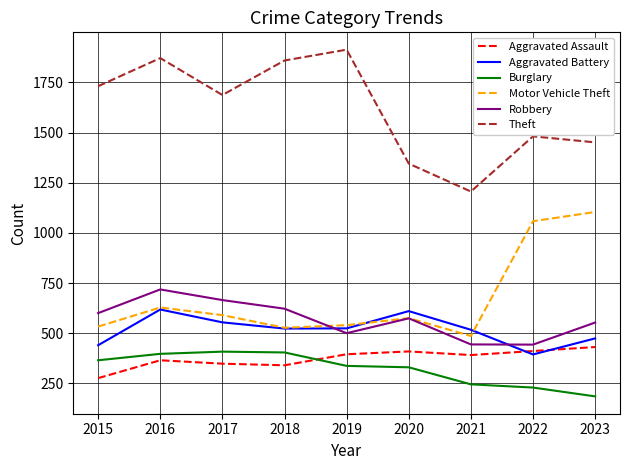

At which category does the chart reach its minimum across all series?

2023